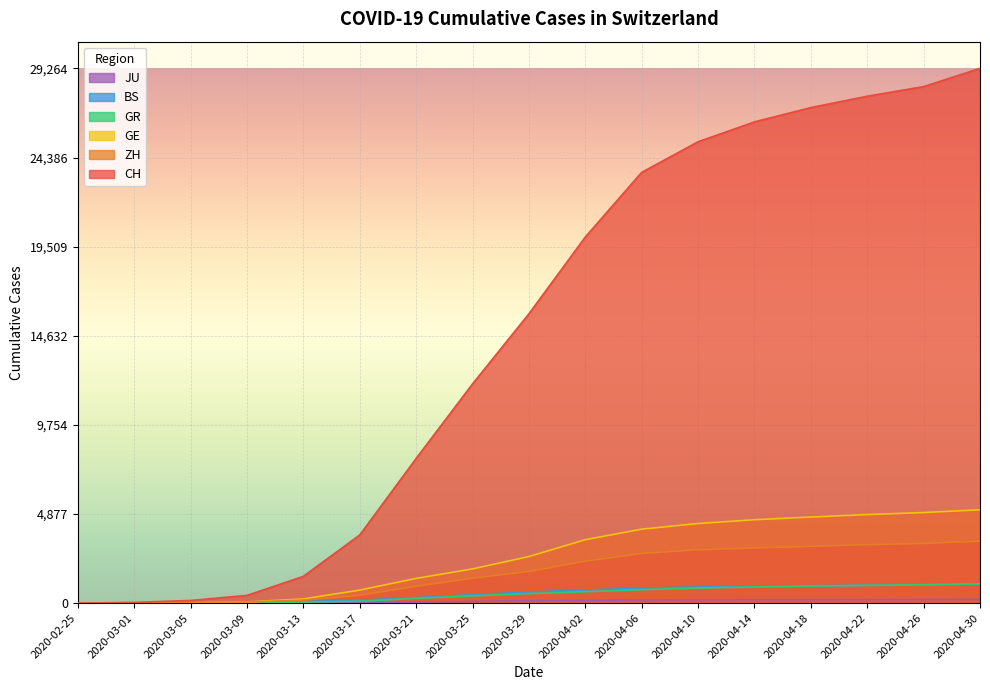

How many data points does each series have?

17